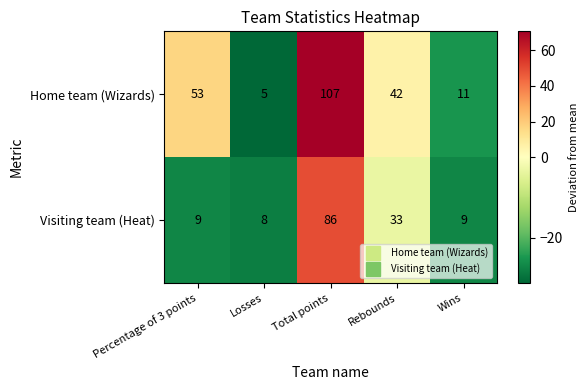

Which series has the widest spread of values?

Home team (Wizards)